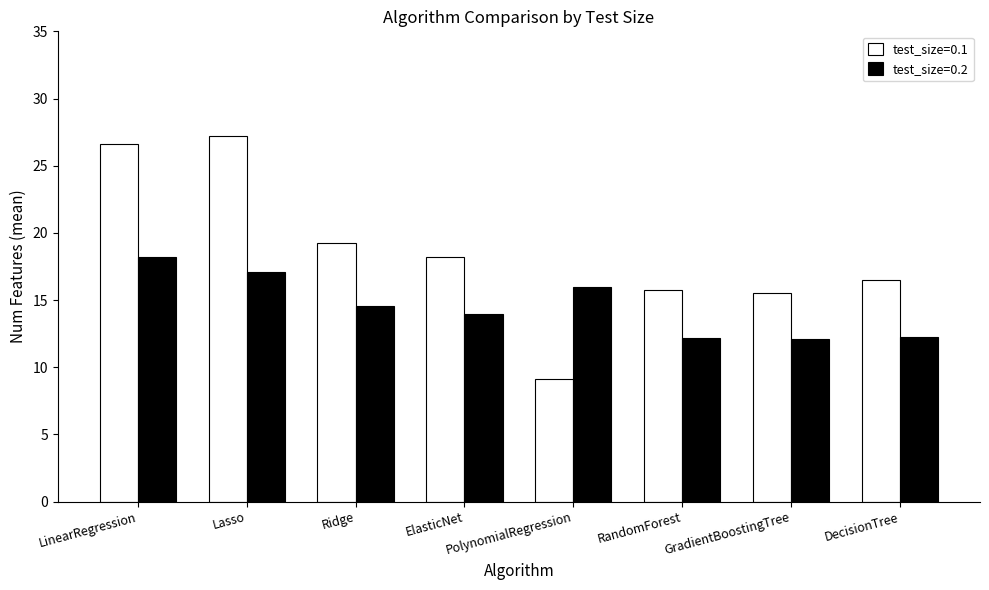

How many data points in test_size=0.1 are less than 18?

4